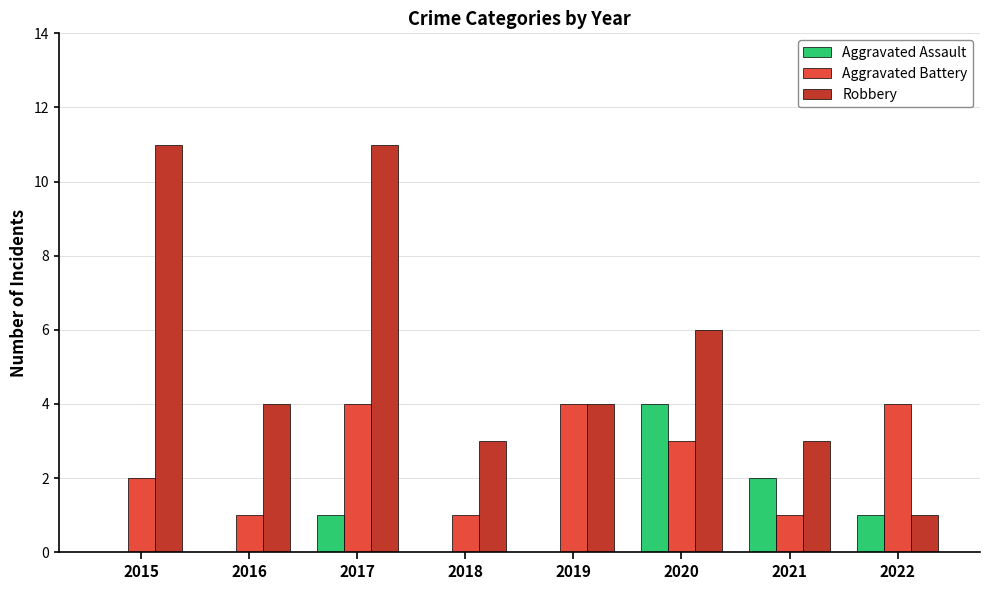

What is the sum of the Aggravated Battery values at 2019 and 2021?

5